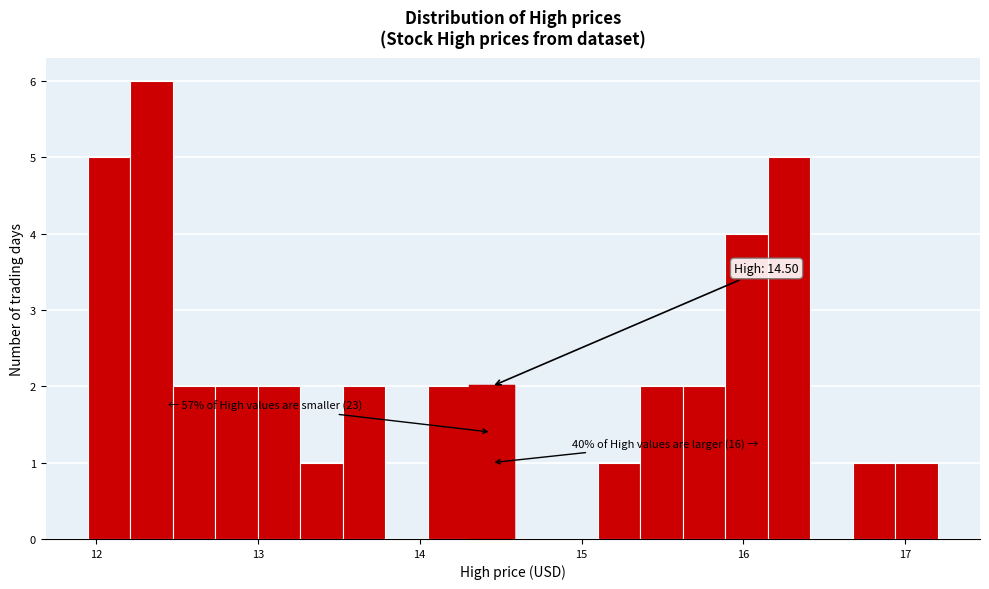

Around what value on the x-axis is the tallest bar? Give the approximate position of its centre, as read against the axis.

12.3